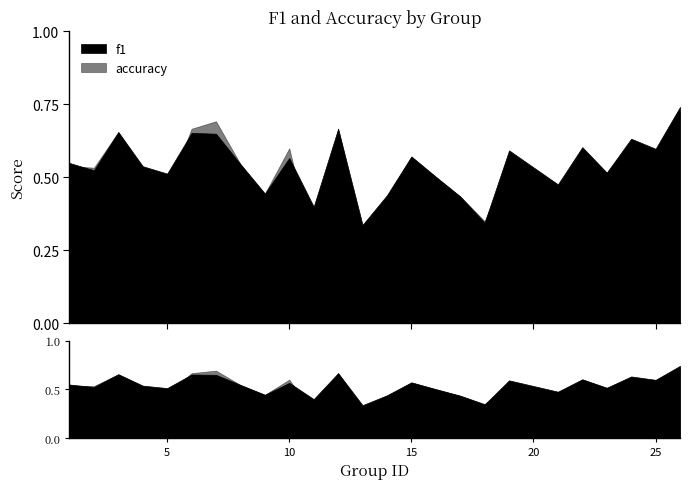

How many interior local valleys does the accuracy series have?

9